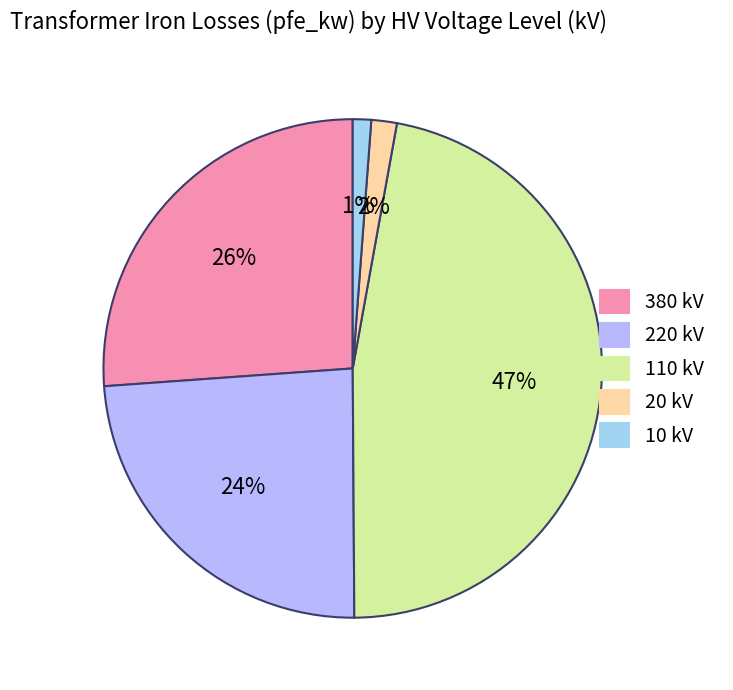

How many slices are in this pie chart?

5